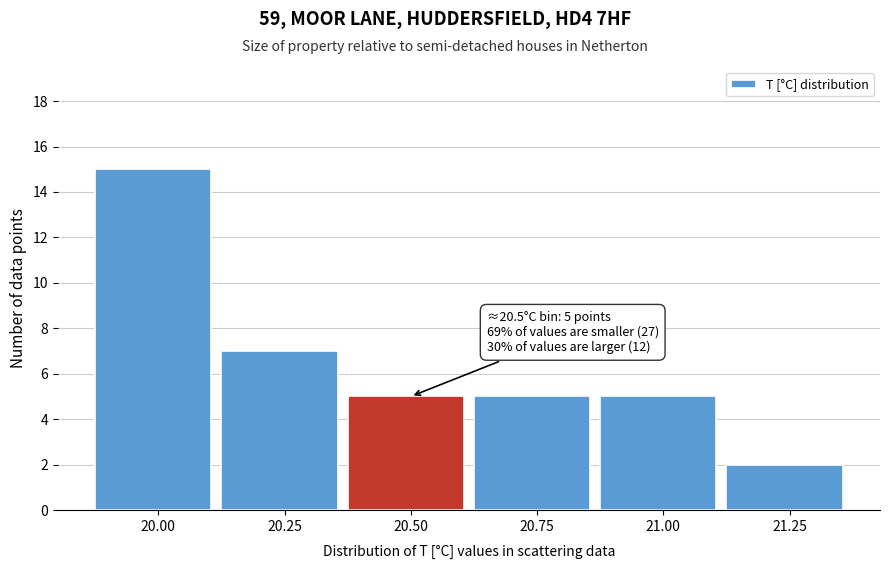

Reading left to right, transcribe all the data shown in this chart.

20.00=15	20.25=7	20.50=5	20.75=5	21.00=5	21.25=2